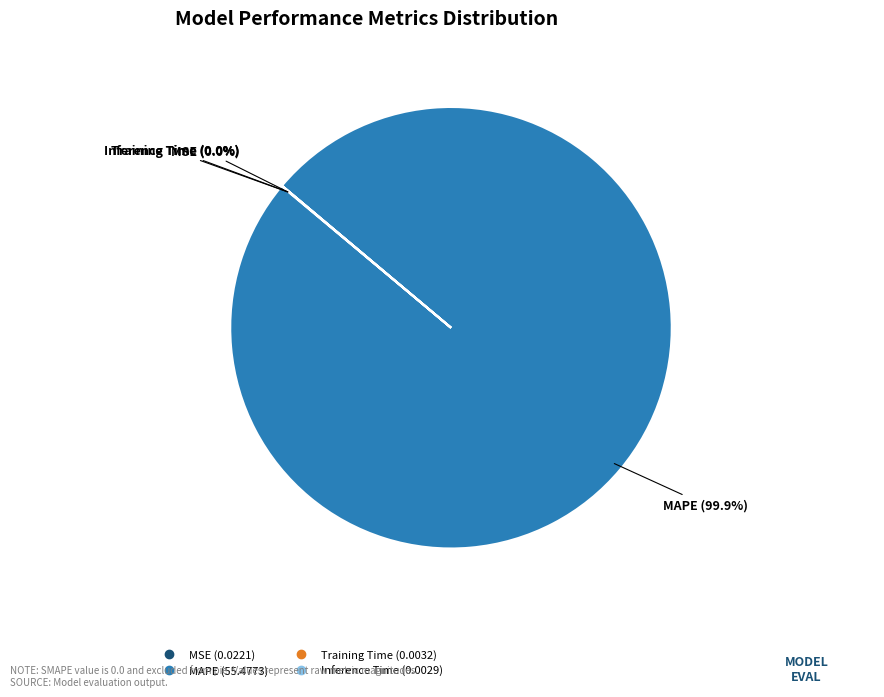

What is the largest slice in the pie chart?

MAPE